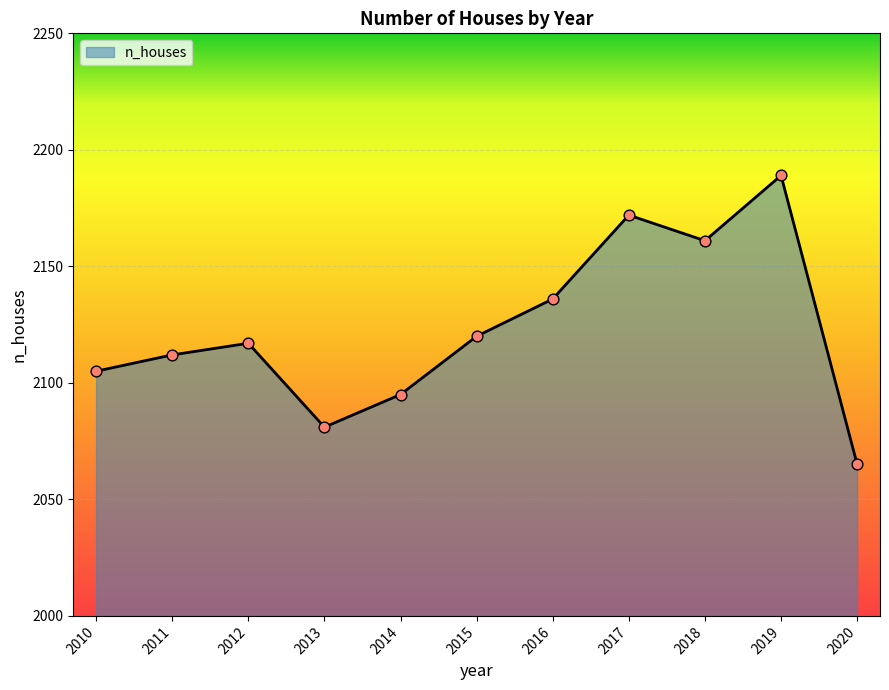

What is the change in value from 2017 to 2019?

+17